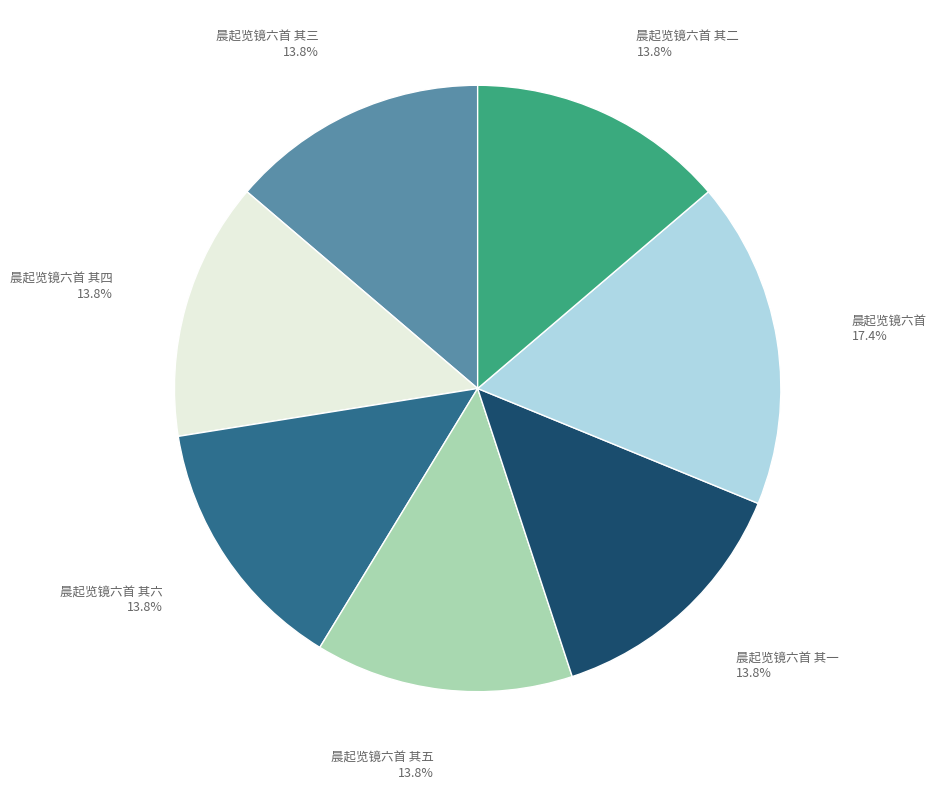

Is there a majority slice in this chart?

No